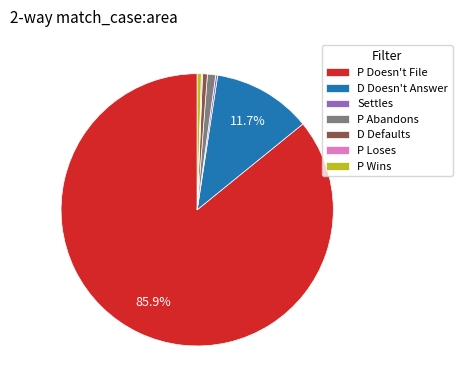

Is P Abandons the majority of the pie?

No